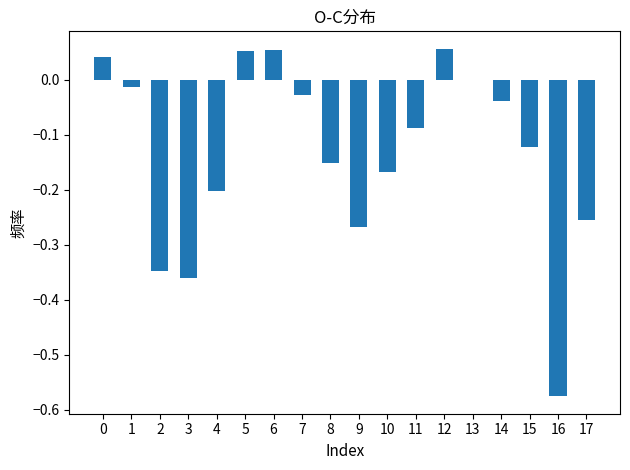

Is it true that the value at 2 is -0.5?

False